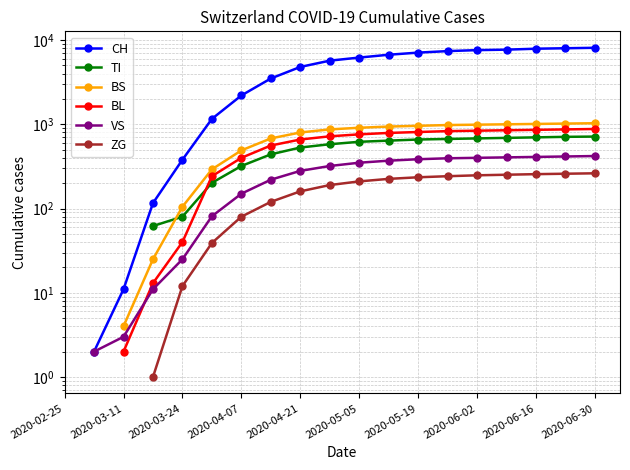

The TI series shows 670.0 at 13. True or false?

True